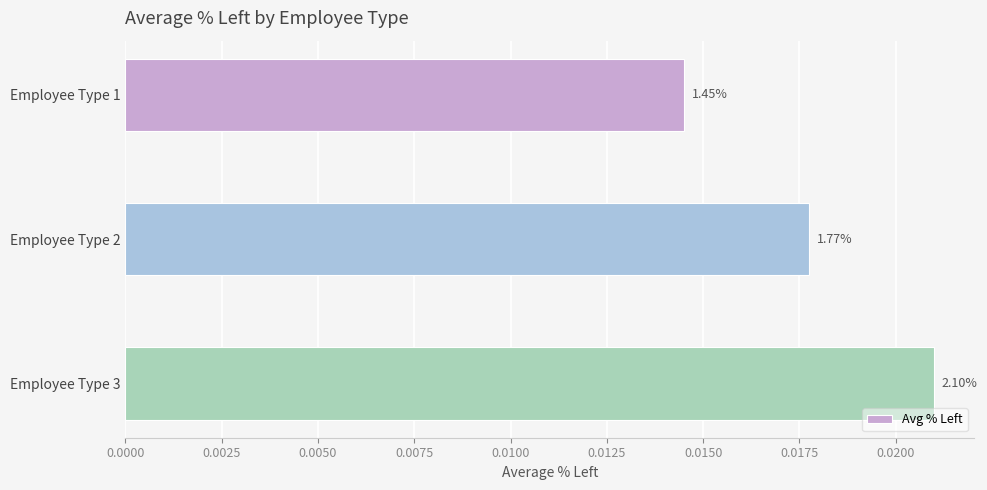

How many bars are there in total?

3